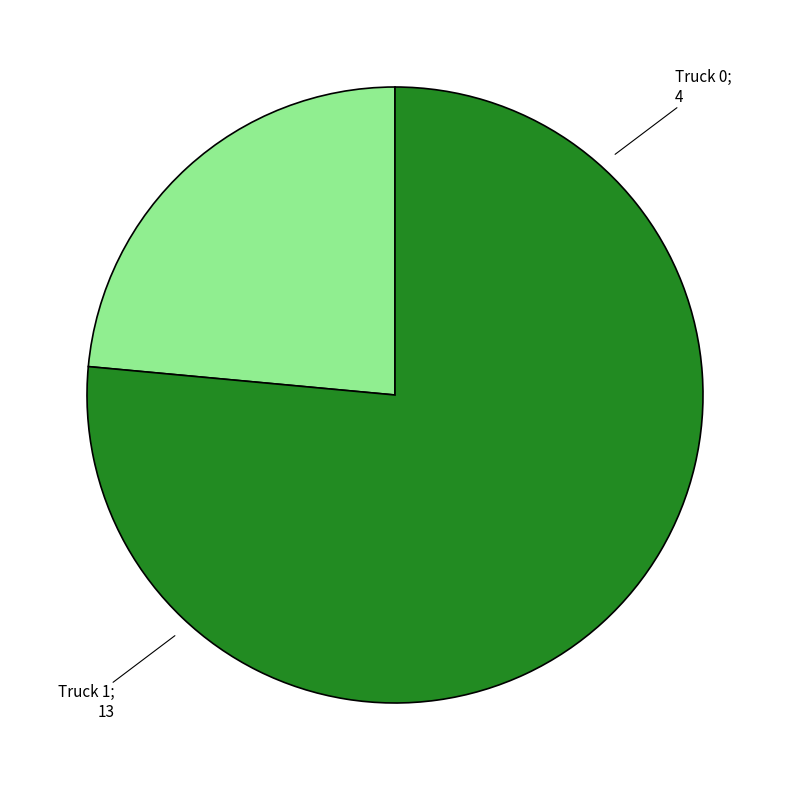

Does any single category account for the majority?

Yes